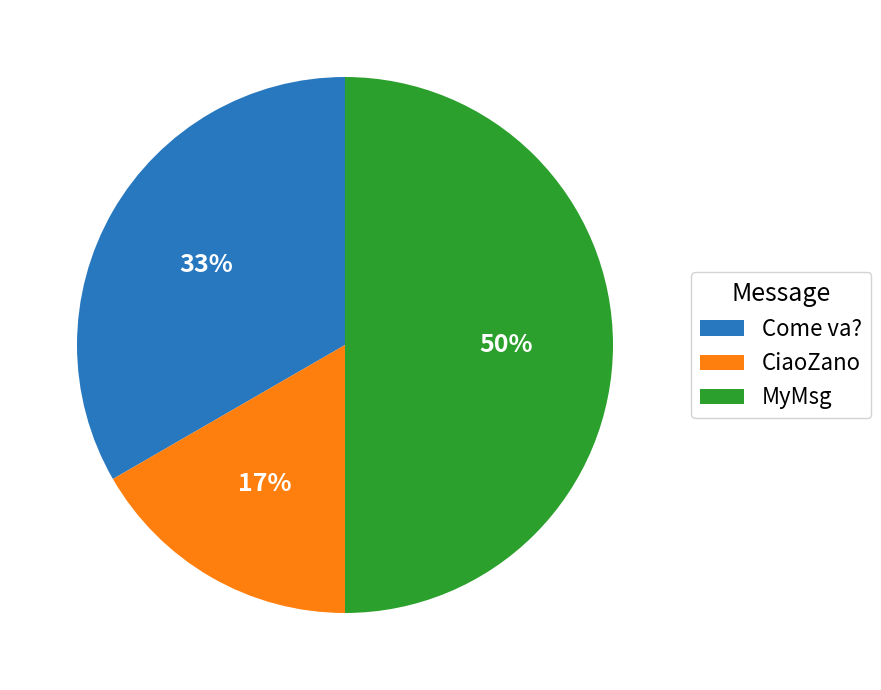

Do MyMsg and CiaoZano together represent more than half of the pie?

Yes